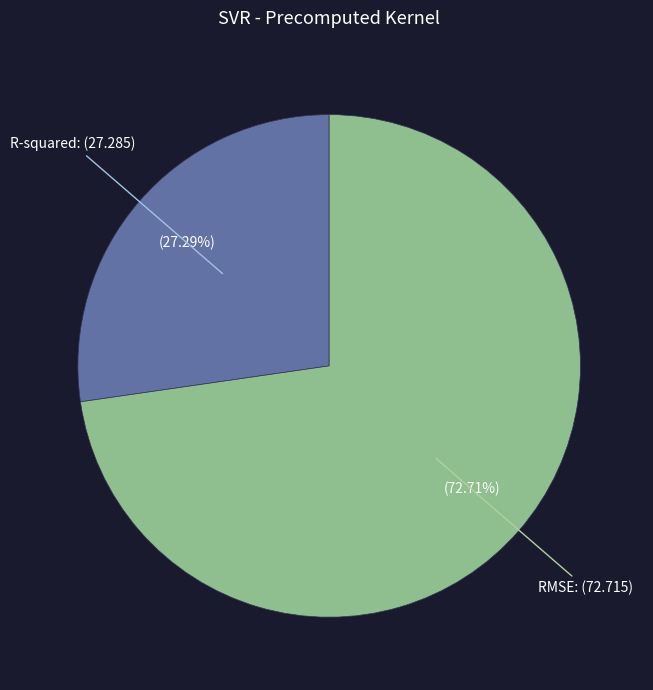

To the nearest percent, what is the combined percentage of R-squared and RMSE?

100%